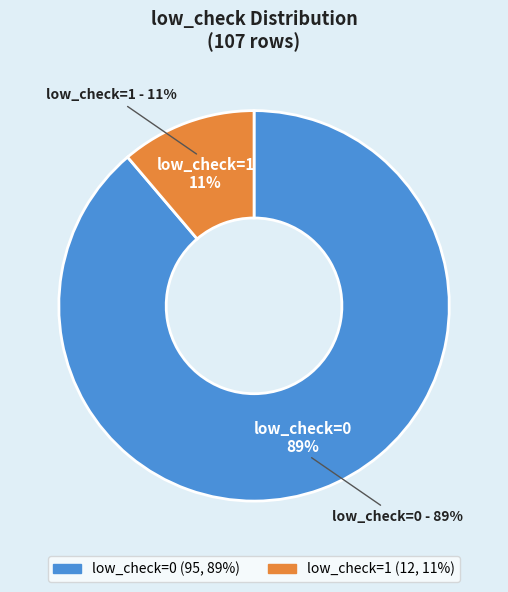

Is the sum of low_check=0 and low_check=1 greater than half?

Yes